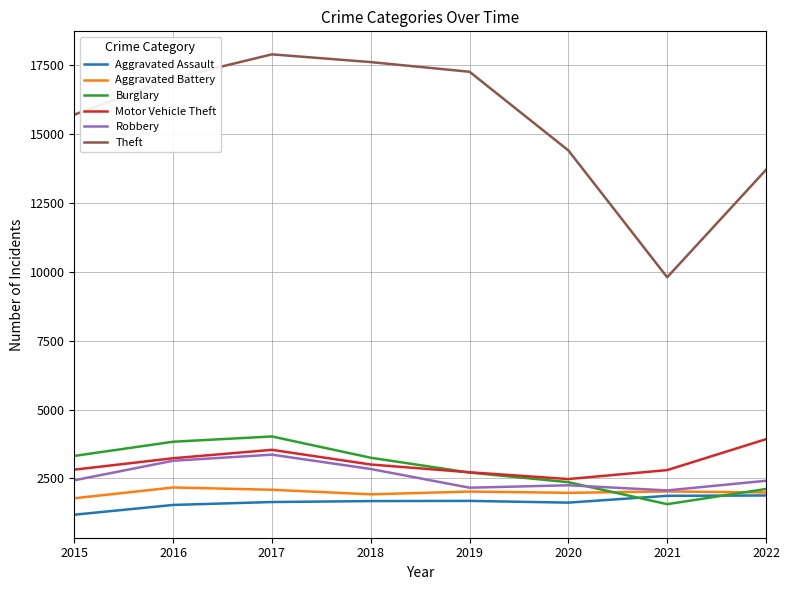

What is the maximum value shown in the chart?

17885